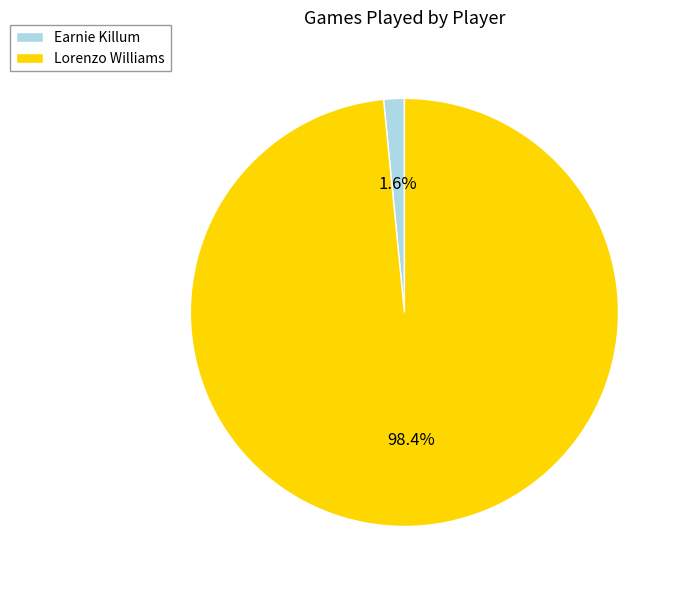

Which slice is the largest?

Lorenzo Williams